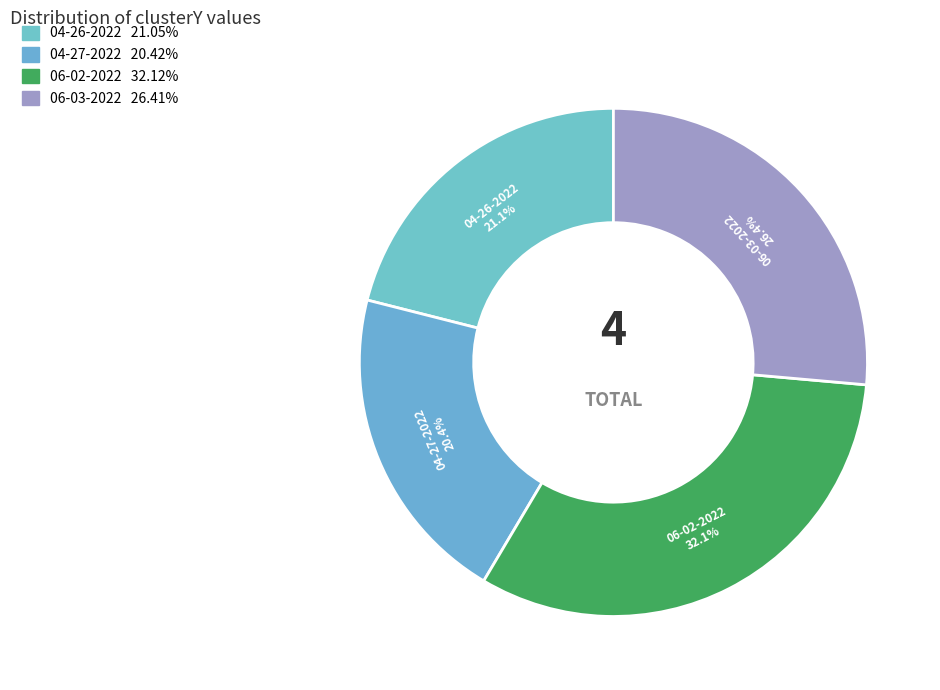

To the nearest percent, what is the average slice percentage?

25%